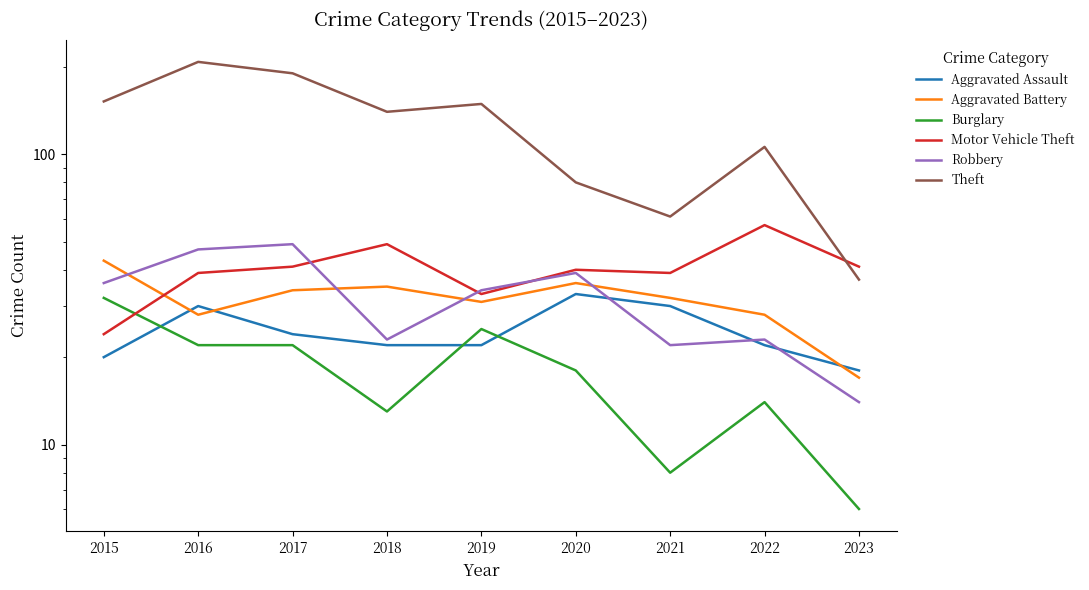

Which series has the largest total across all categories?

Theft